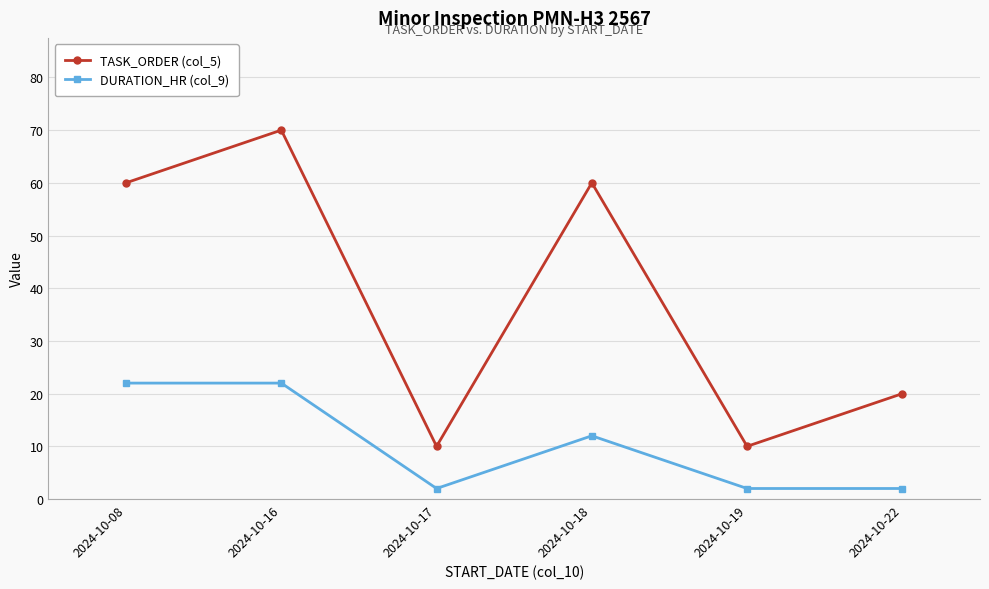

What is the greatest value displayed?

70